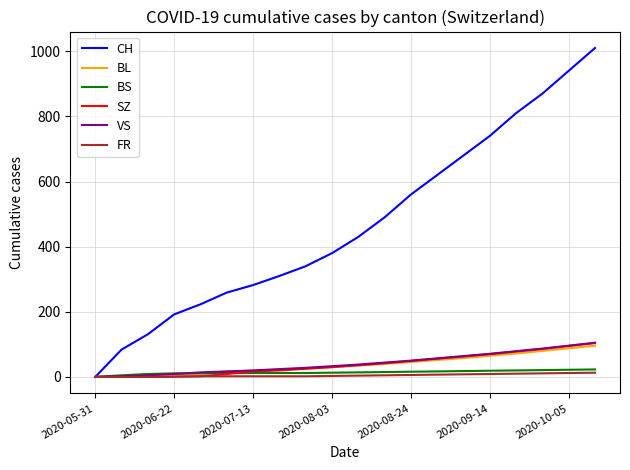

Which series has the largest range (max minus min)?

CH